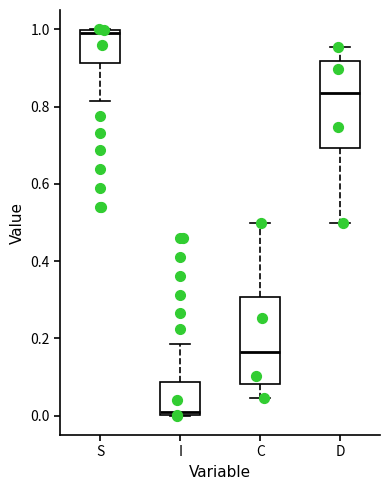

Which box has the highest median line?

S